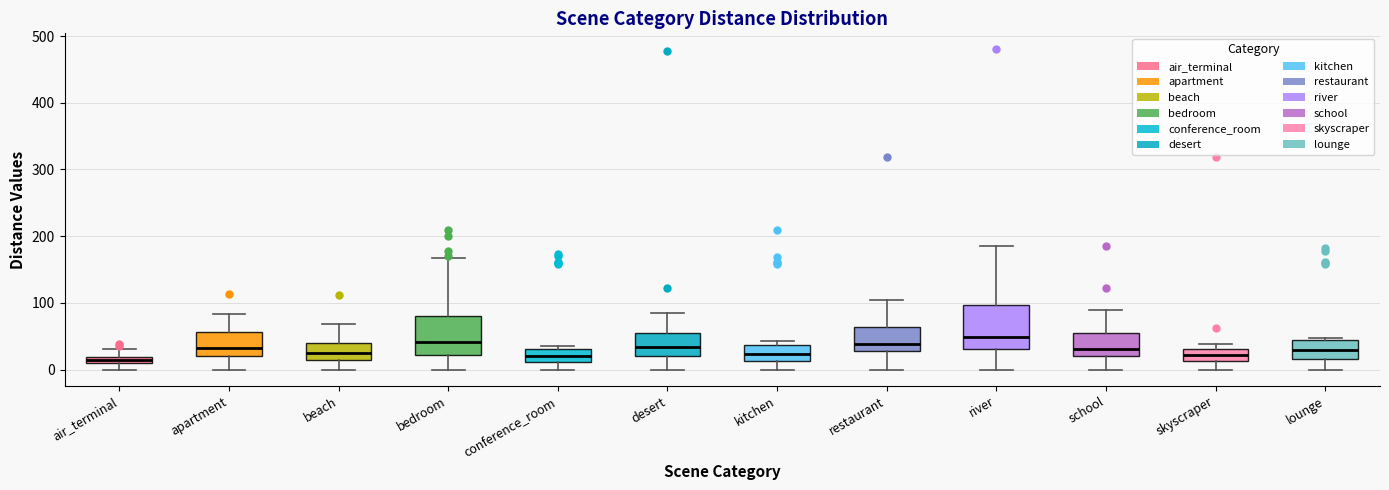

Where is the upper edge of the box for kitchen on the y-axis? The values are not printed on the chart, so give them approximately, as read against the axis.

40